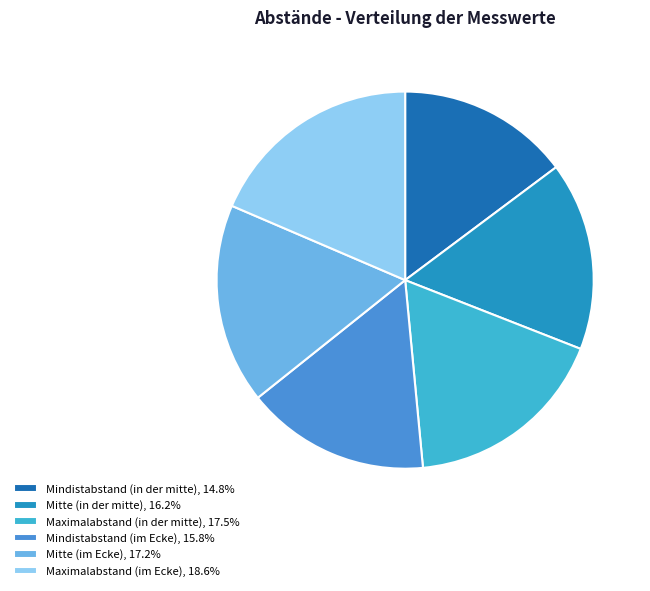

Do Mindistabstand (in der mitte), 14.8% and Mindistabstand (im Ecke), 15.8% together represent more than half of the pie?

No